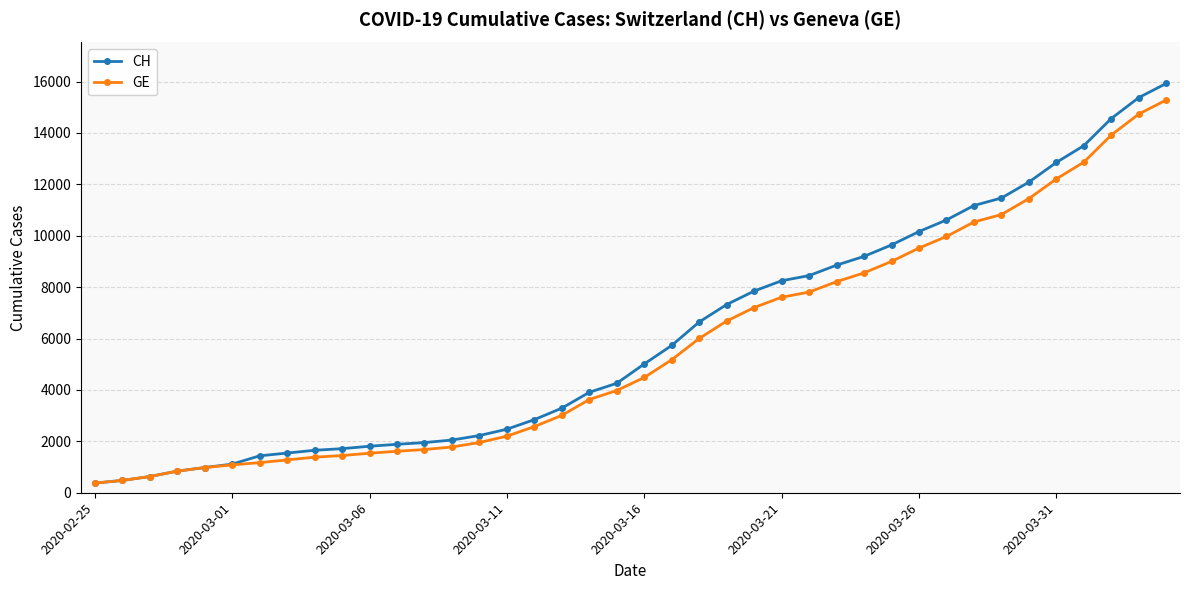

Which series has the largest range (max minus min)?

CH